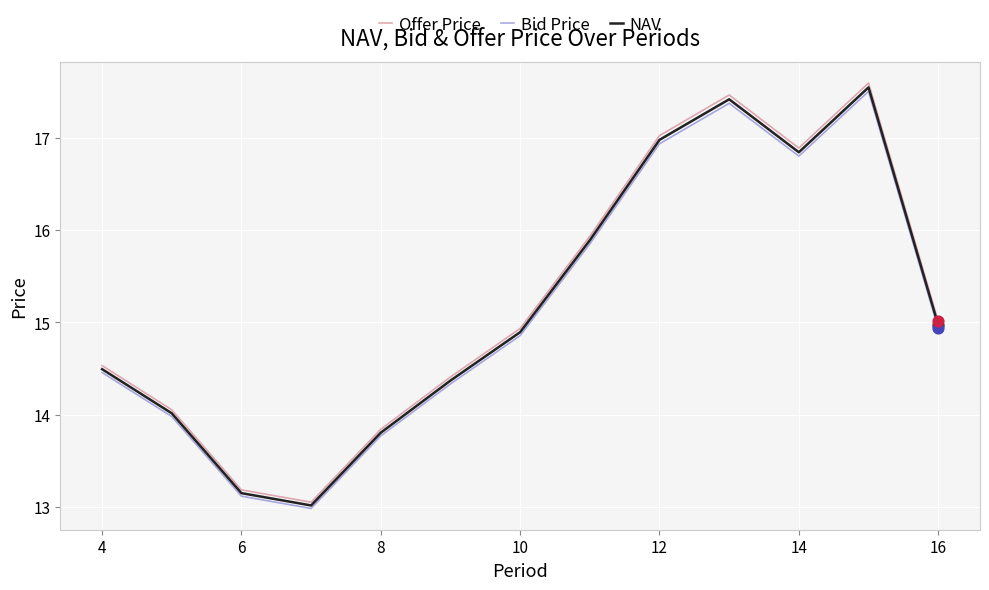

What are all the series names shown in the legend?

Offer Price, Bid Price, NAV